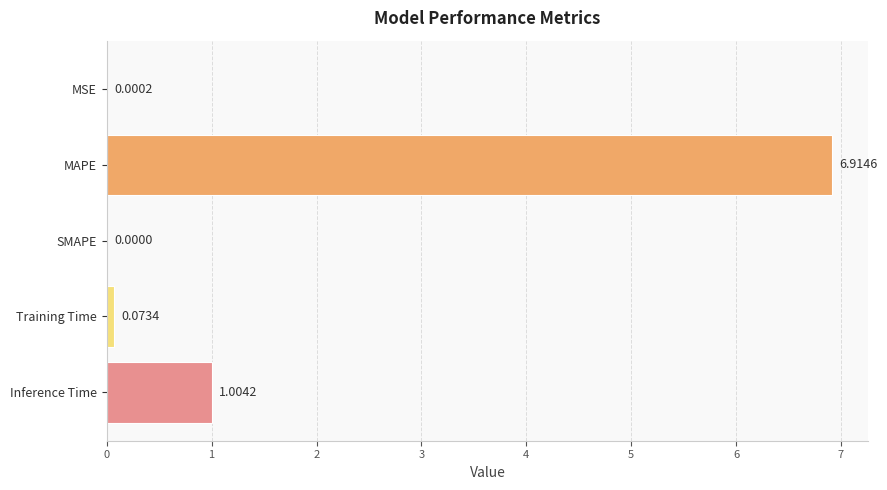

Between MSE and MAPE, which is larger?

MAPE